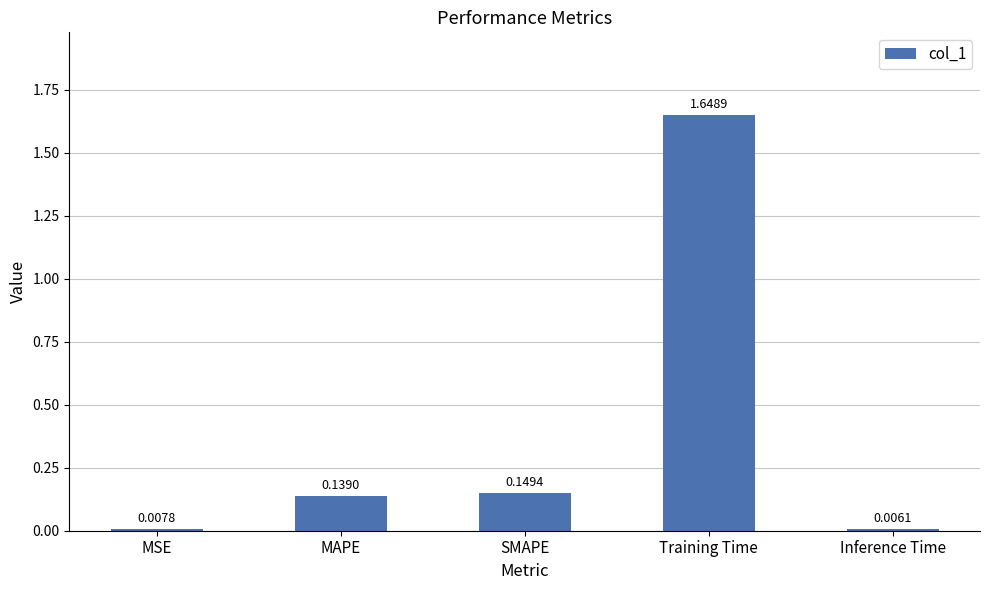

List the labels in order of value, largest first.

Training Time, SMAPE, MAPE, MSE, Inference Time